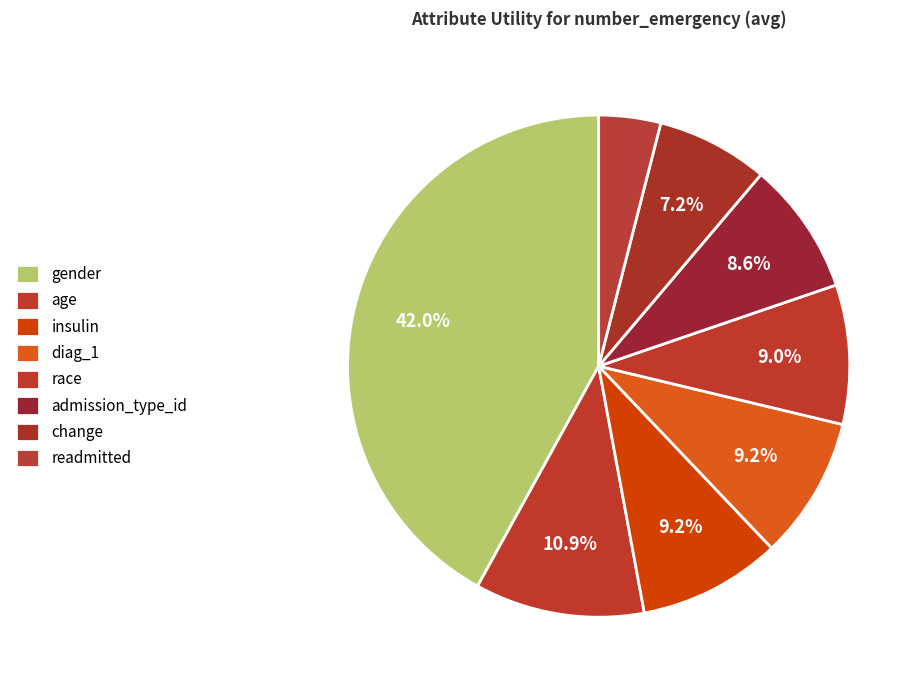

Count the number of slices in the pie.

8